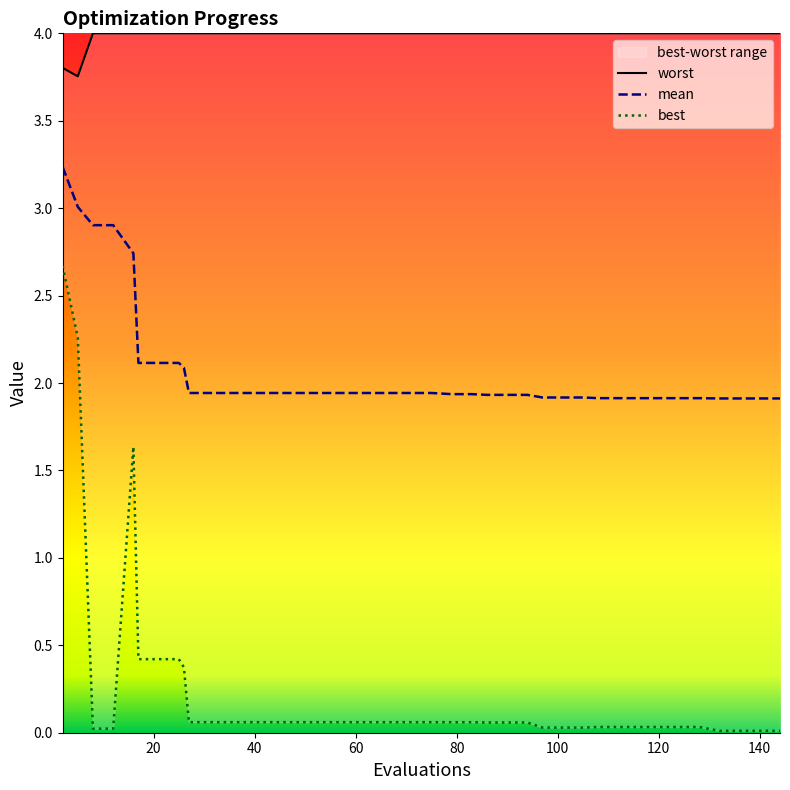

The mean series shows 0.4 at 140. True or false?

False